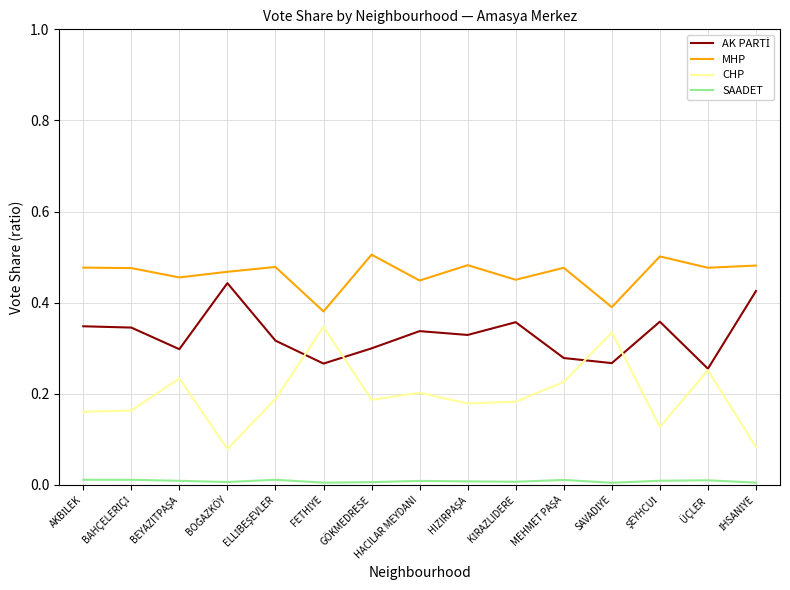

Which series has the widest spread of values?

CHP